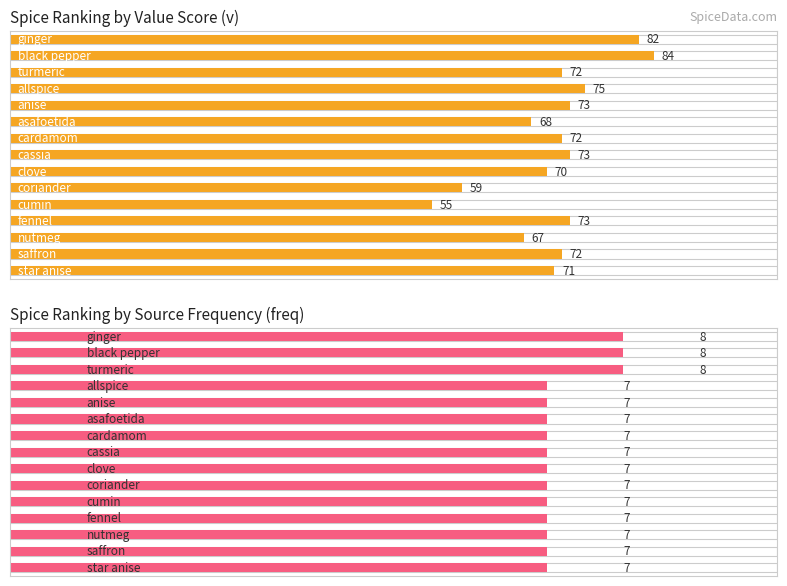

The Average utilization series shows 73 at cassia. True or false?

True